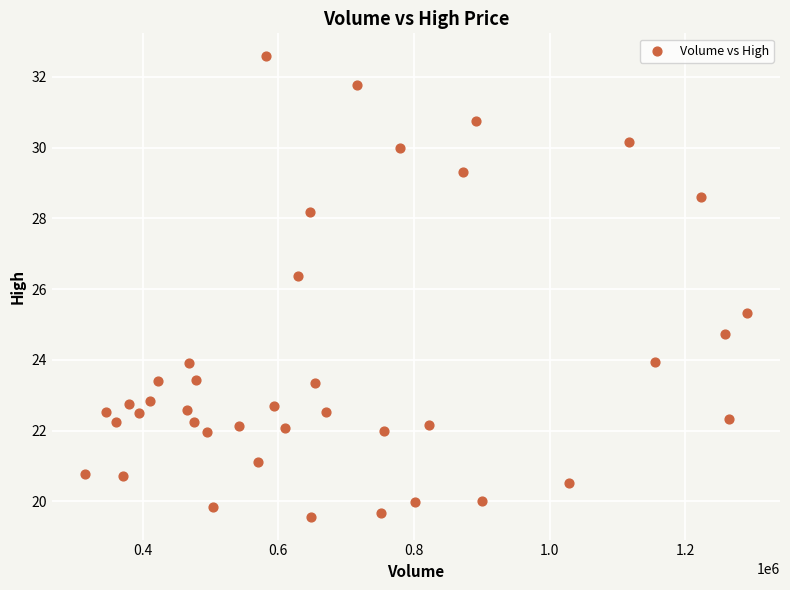

What is the range of Y values (max minus min)?

13.0